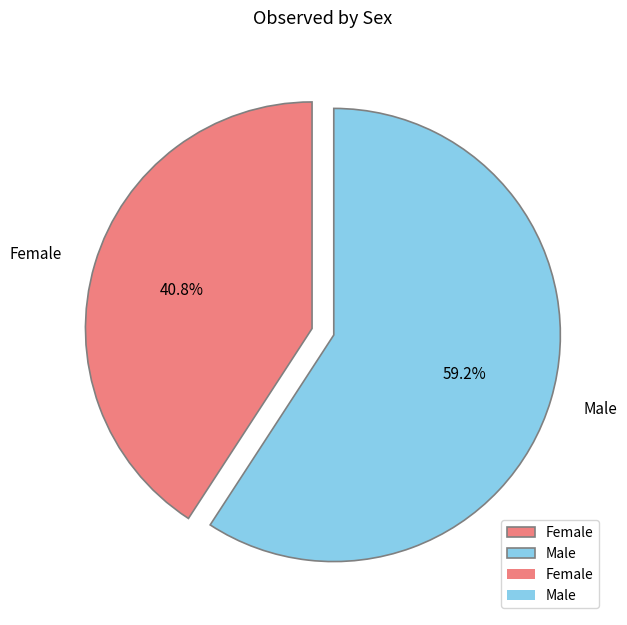

To the nearest percent, what percentage of the pie is Male?

59%